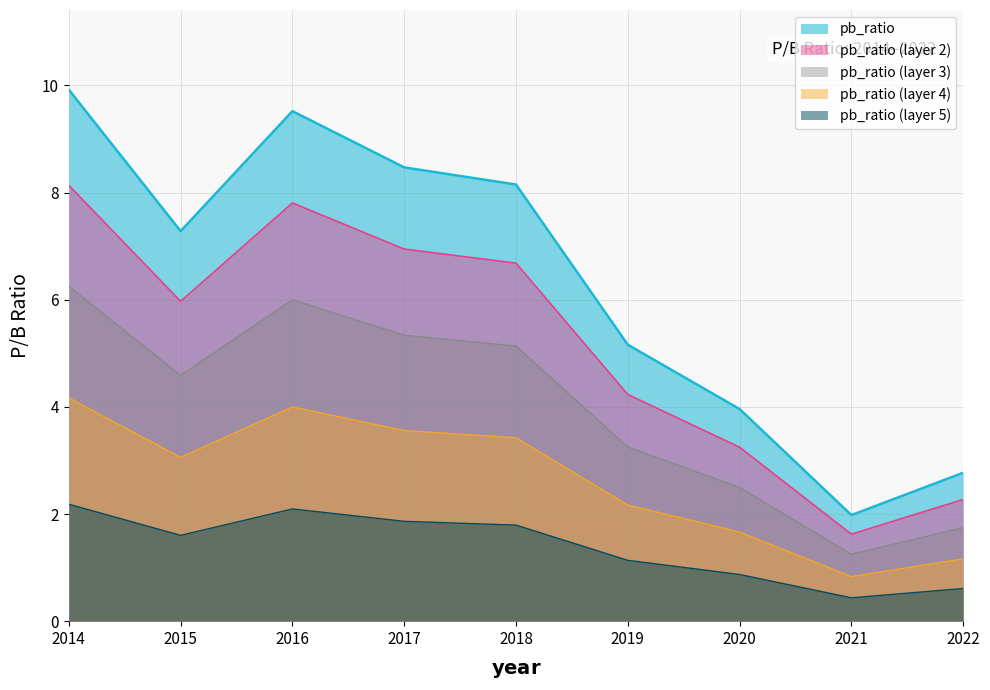

Reading right to left, what are all the values shown in this chart?

2.8	2.0	4.0	5.2	8.2	8.5	9.5	7.3	9.9